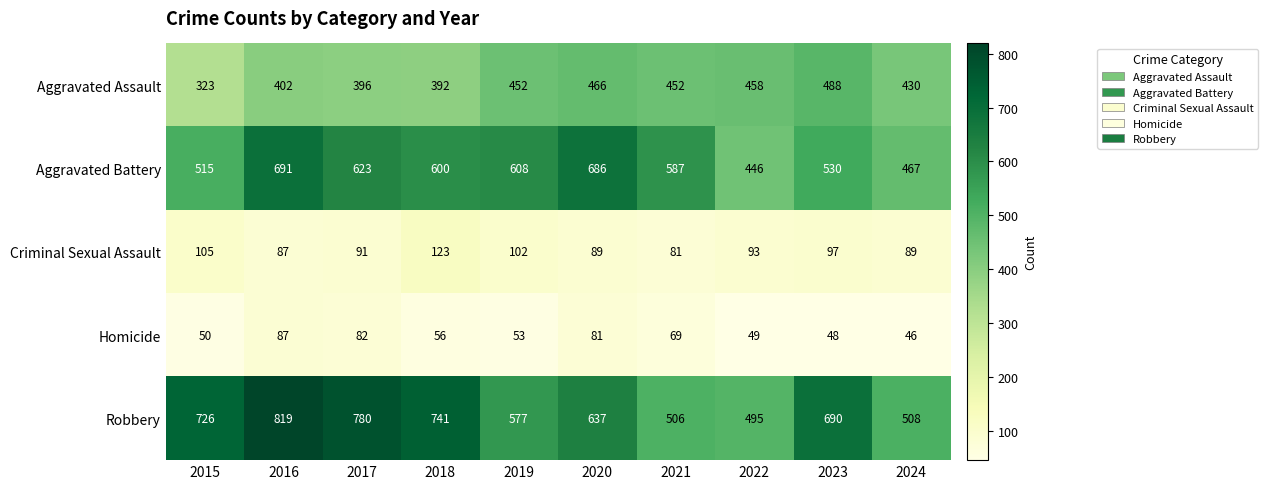

The Aggravated Assault series shows 458 at 2022. True or false?

True